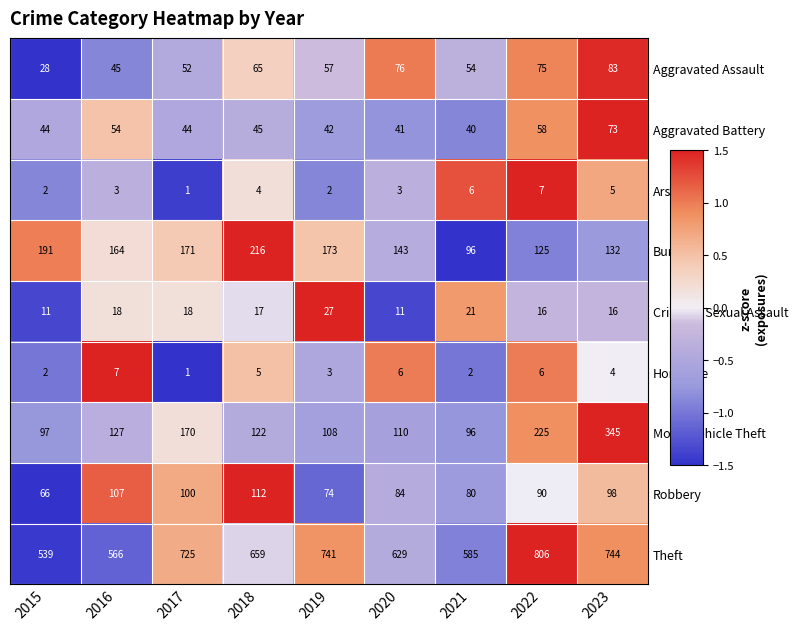

What is the sum of the Motor Vehicle Theft values at 2016 and 2019?

235